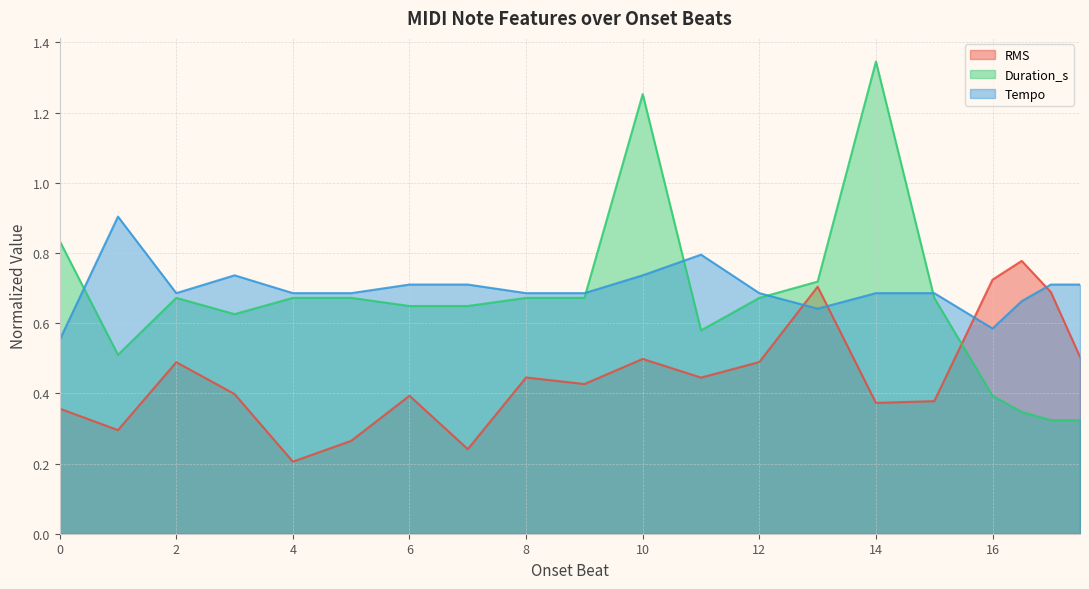

Count the Tempo values in the range 0 to 1.

20